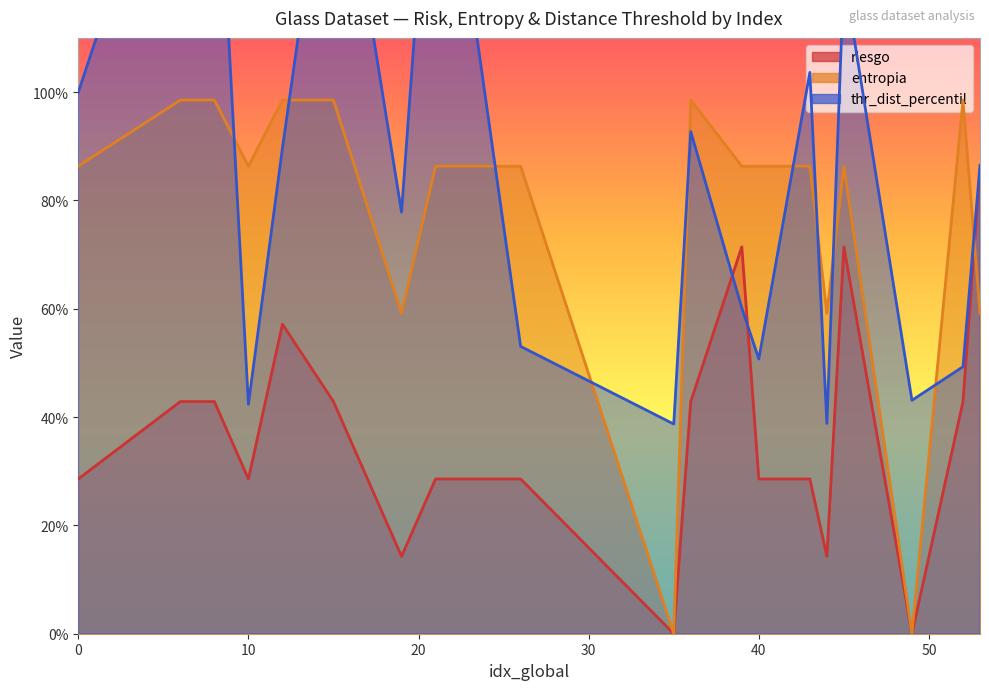

What is the sum of all entropia values?

14.6